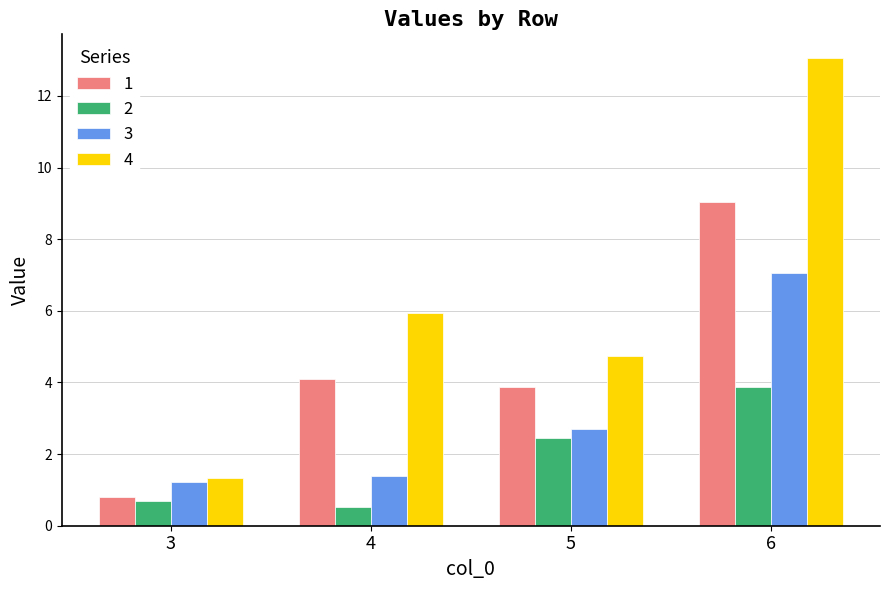

Is the value of 2 at 4 greater than the value of 1 at 4?

No